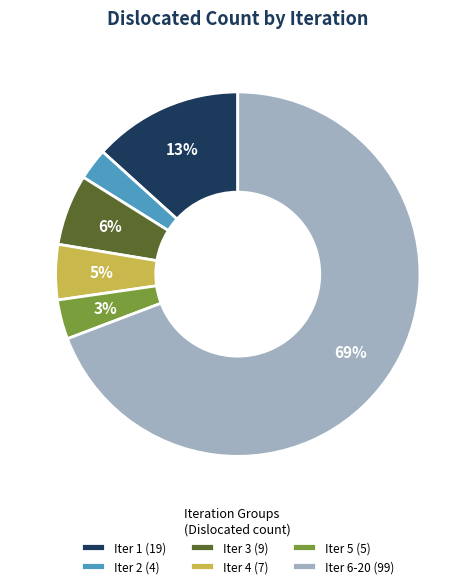

Between Iter 1 (19) and Iter 2 (4), which is larger?

Iter 1 (19)